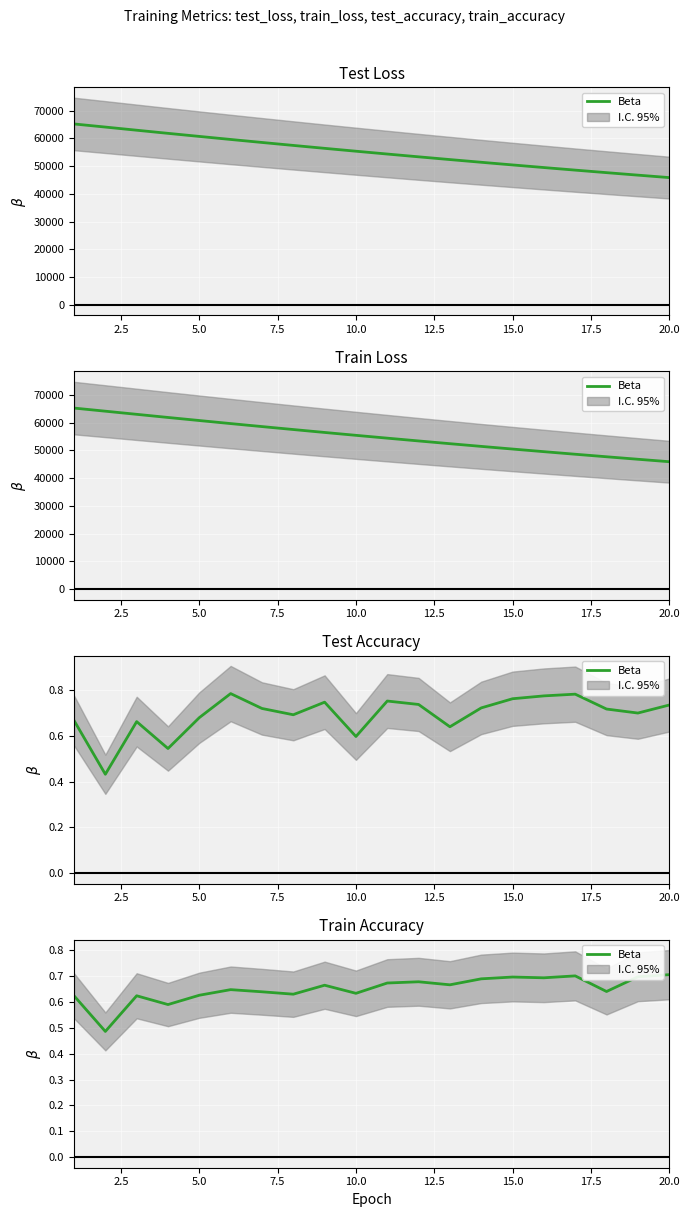

How many lines are shown in the chart?

1